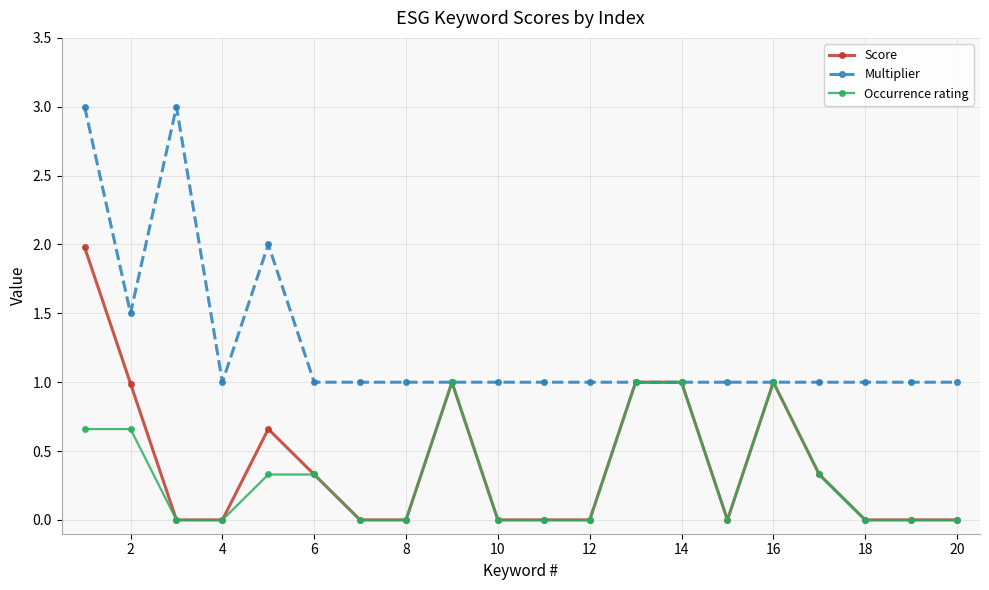

Rank the series by their maximum value, from highest to lowest.

Multiplier, Score, Occurrence rating